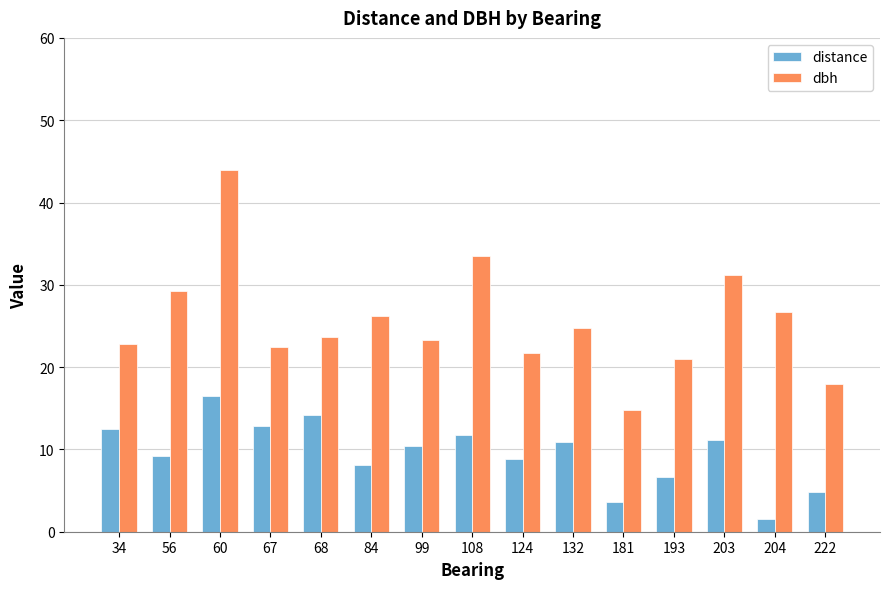

Between 108 and 204, which series saw the biggest shift?

distance